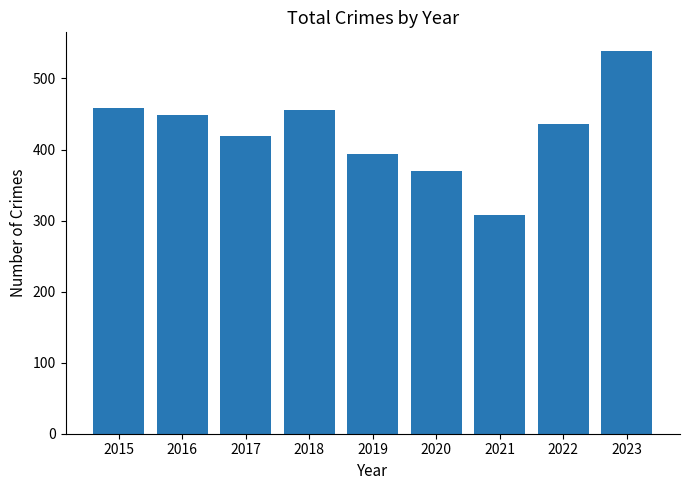

What is the smallest value displayed?

308